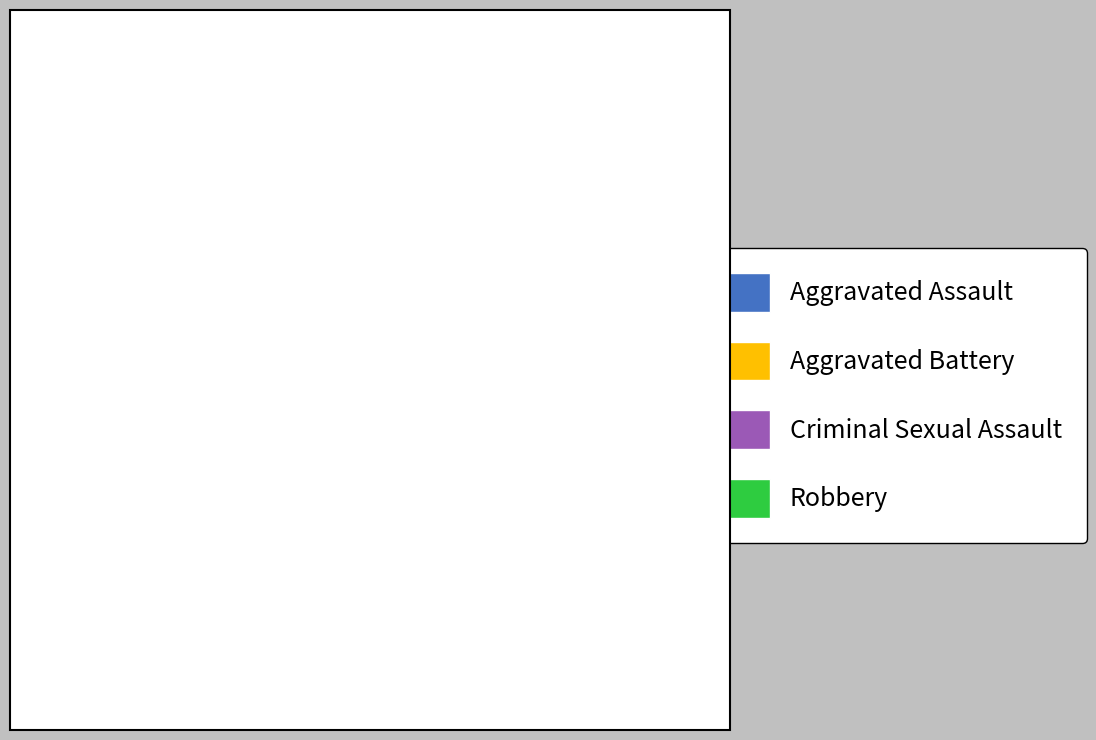

True or false: Aggravated Battery accounts for 47% of the total.

False